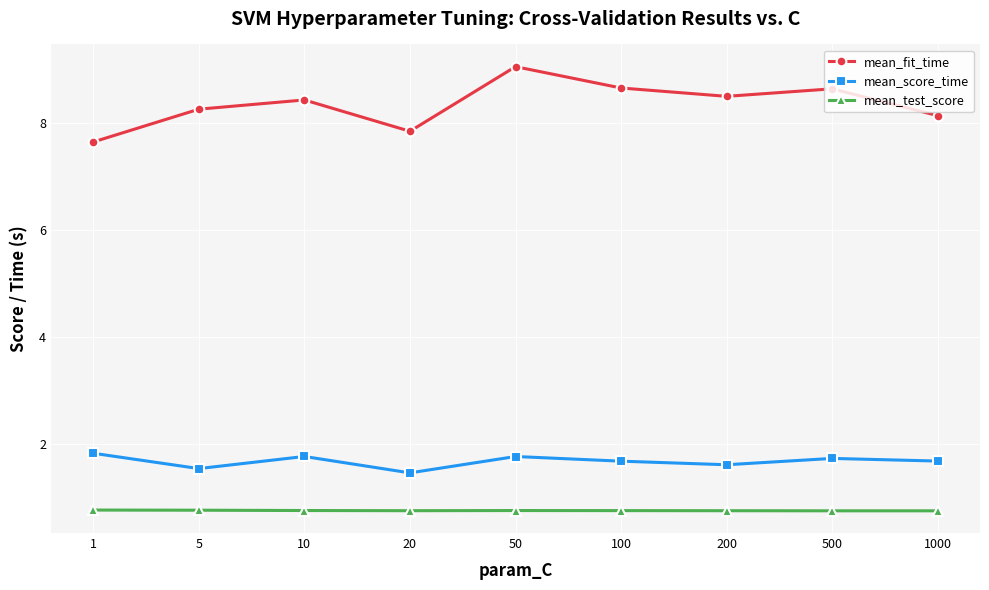

What is the total value across all series at 1000?

10.6